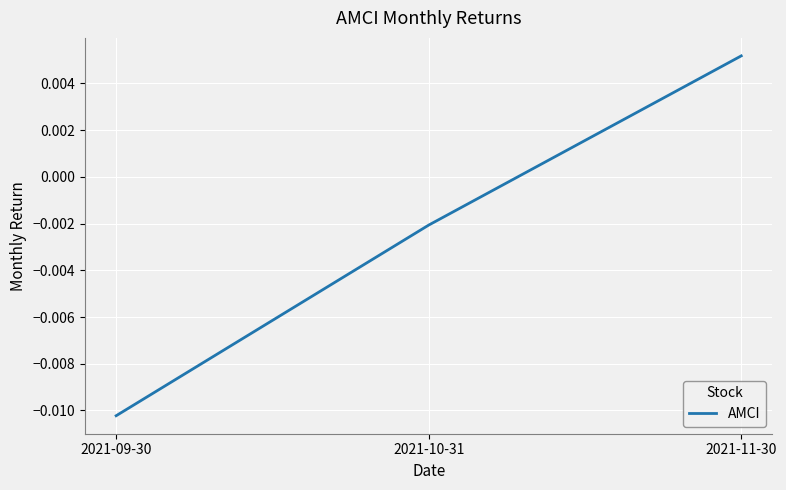

How many negative values are there?

2